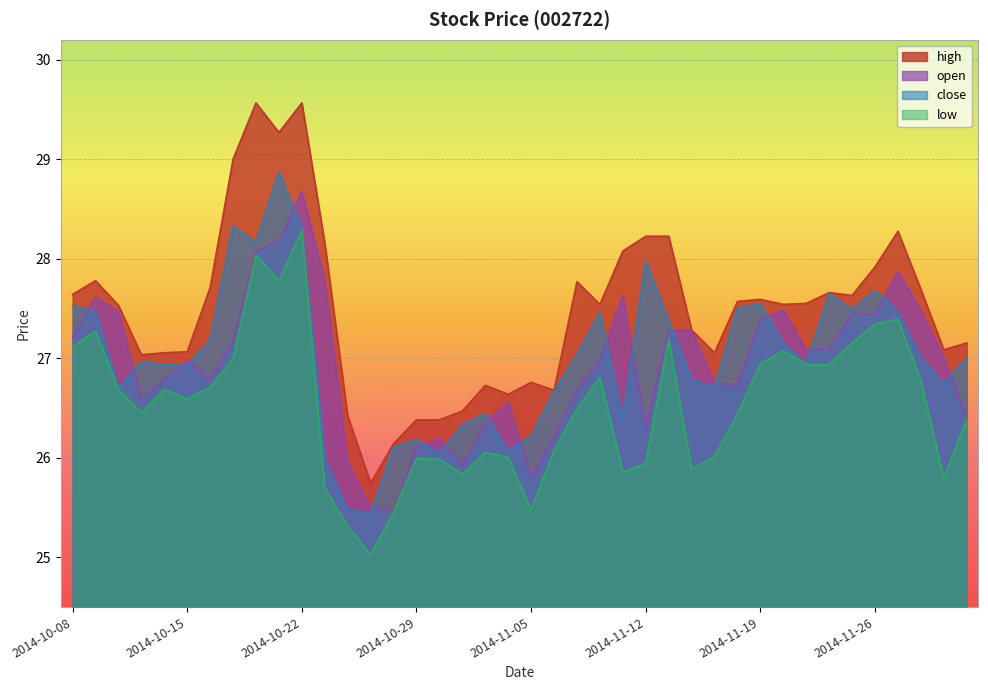

Rank the series at 2014-12-01 from lowest to highest value.

low, close, open, high